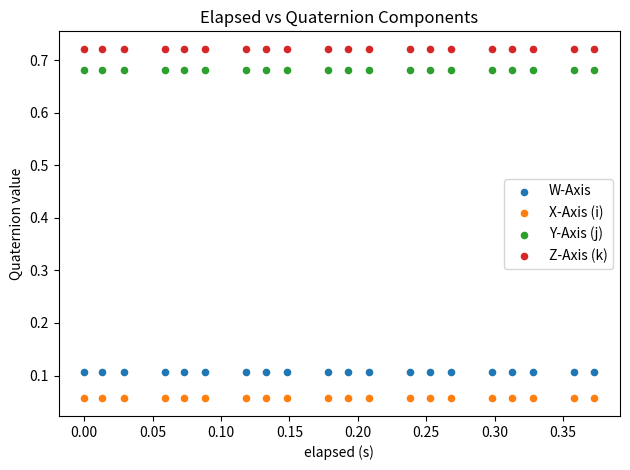

Which series reaches the minimum Y coordinate?

X-Axis (i)